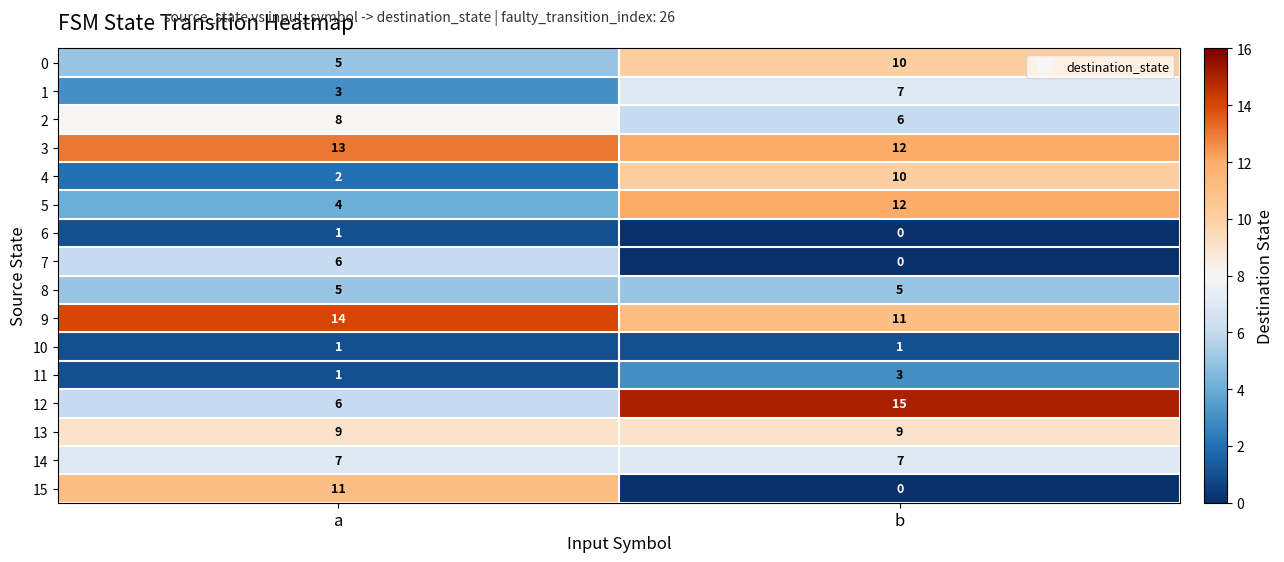

What is the sum of all 11 values?

4